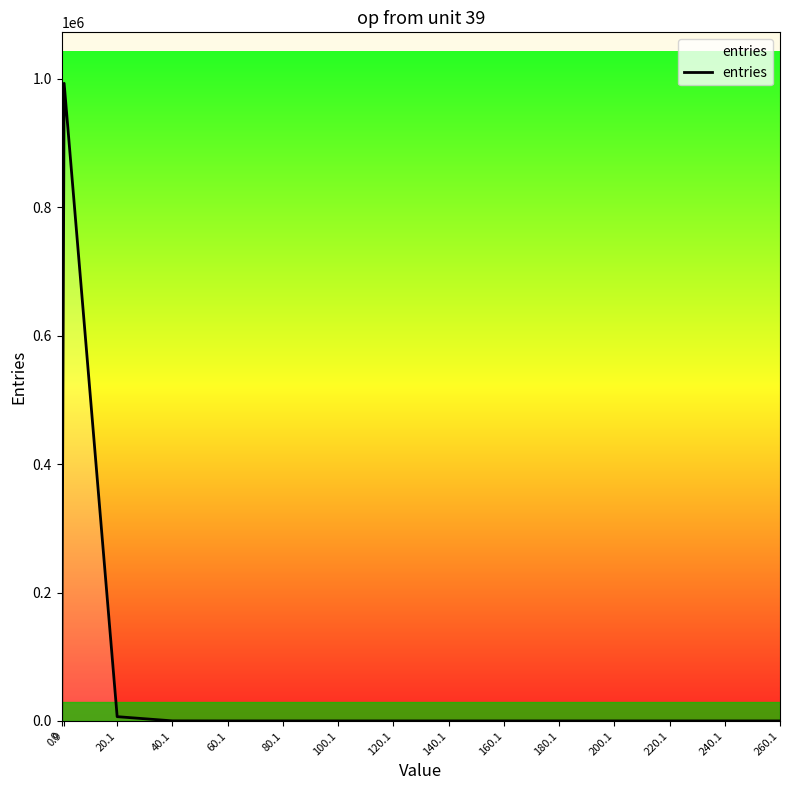

Which label corresponds to the largest value in the chart?

0.9